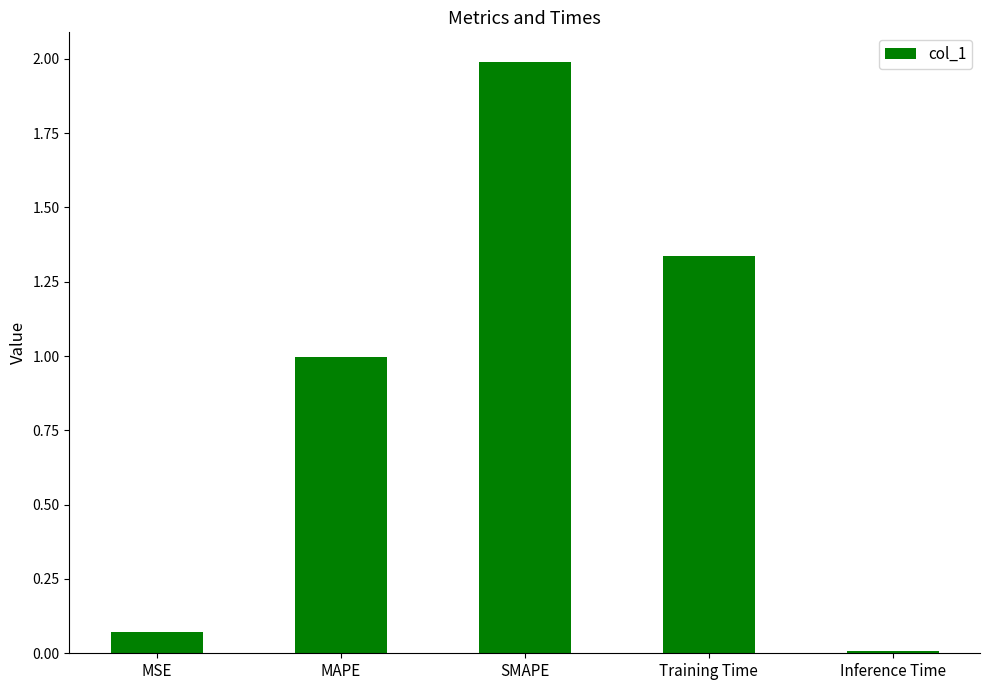

Which has a higher value, MAPE or SMAPE?

SMAPE